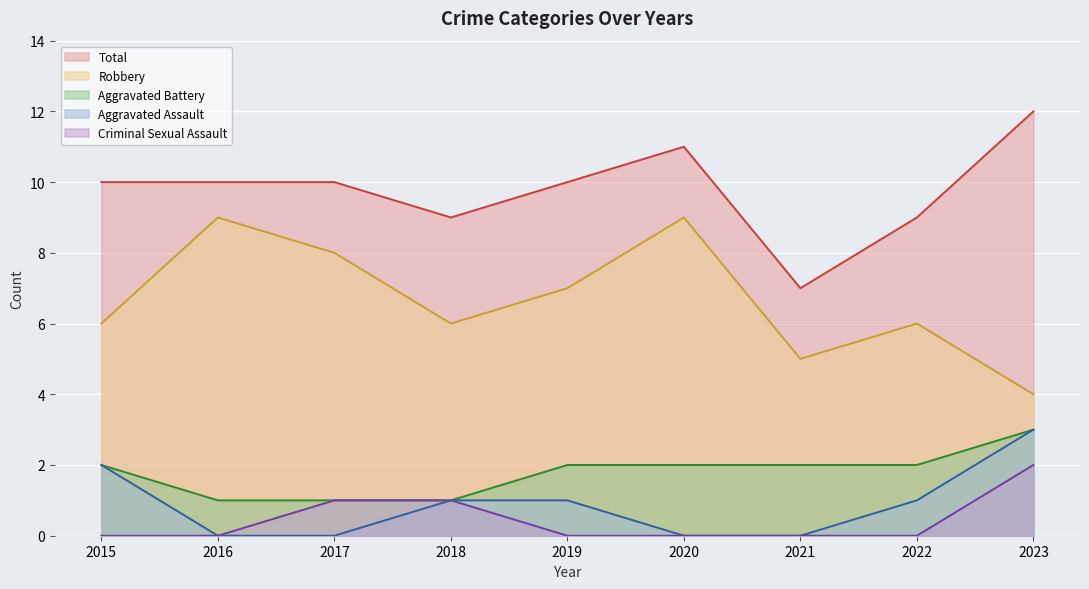

How many values in the Aggravated Assault series exceed 1?

2